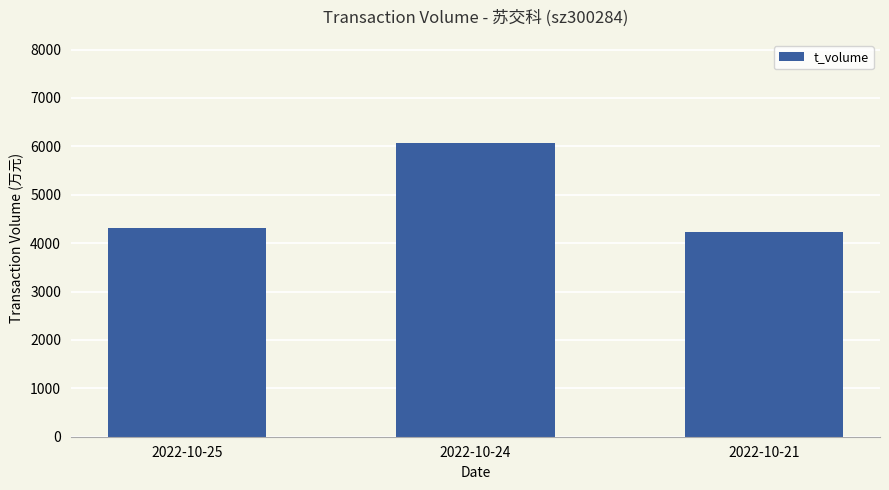

Reading right to left, what are all the values shown in this chart?

2022-10-21=4221	2022-10-24=6074	2022-10-25=4305